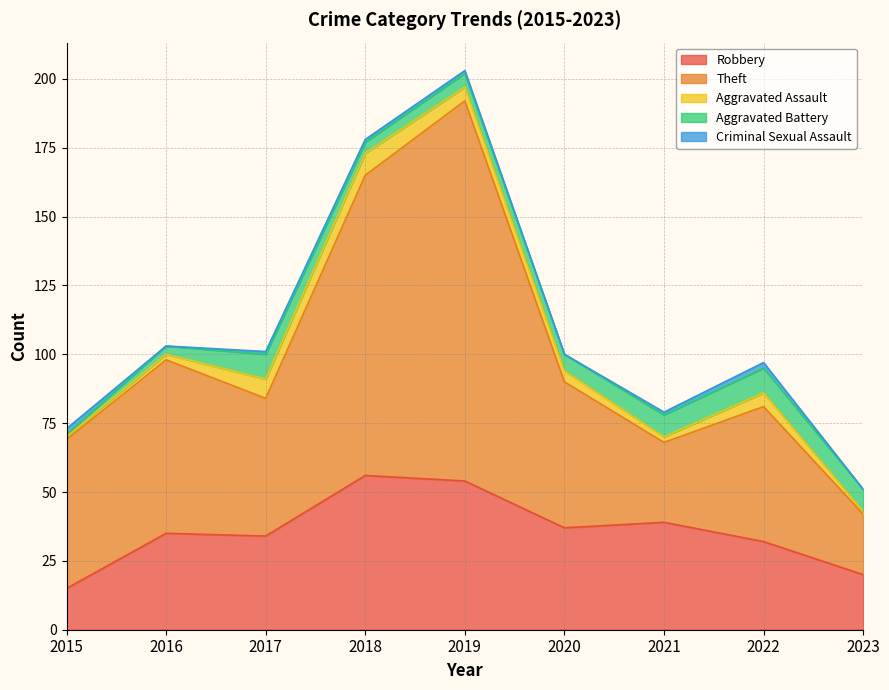

How many data points in Aggravated Battery are less than 6?

4